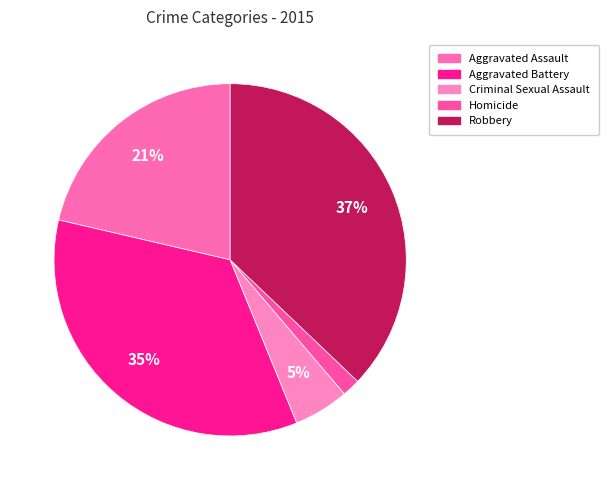

How many slices are in this pie chart?

5